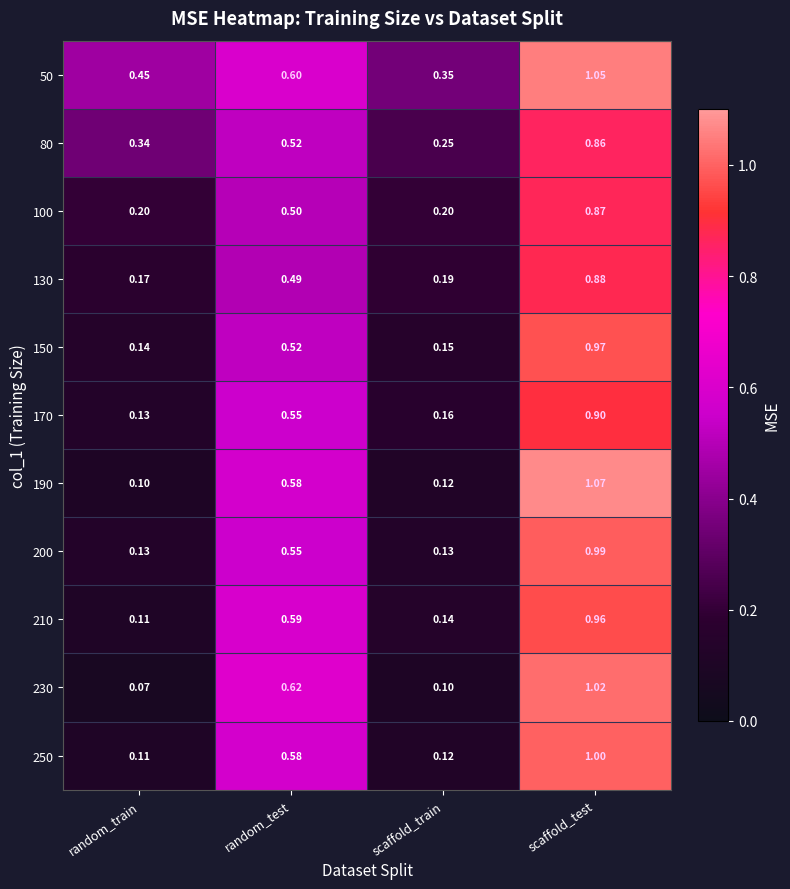

Where is 170 nearest to the value 0?

random_train